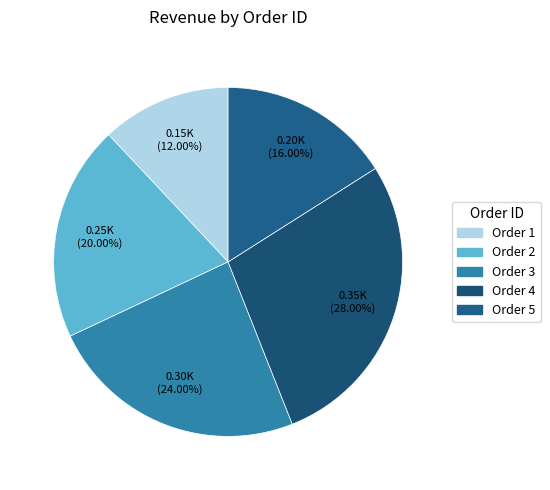

To the nearest percent, what portion does Order 5 represent?

16%